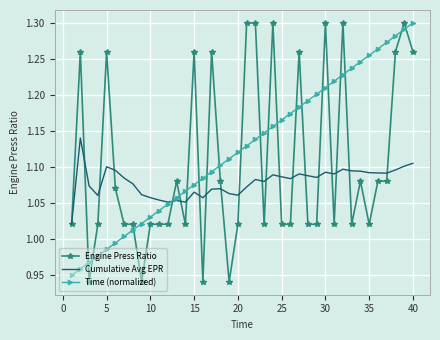

True or false: Engine Press Ratio and Cumulative Avg EPR cross at least once.

True